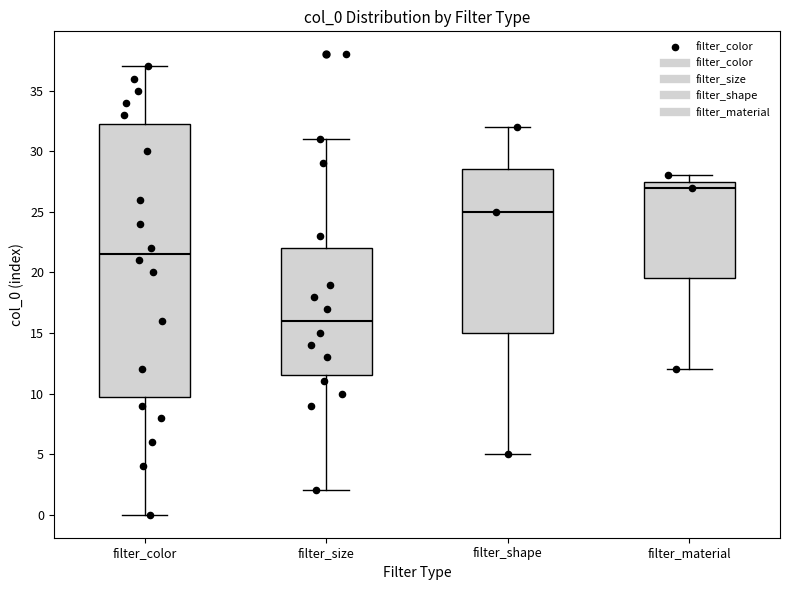

Where is the upper edge of the box for filter_material on the y-axis? The values are not printed on the chart, so give them approximately, as read against the axis.

27.5